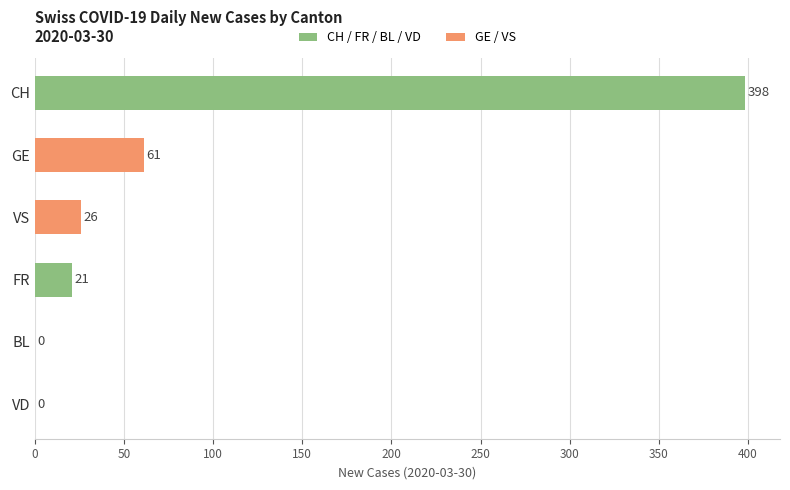

Rank the series by their maximum value, from highest to lowest.

CH, GE, VS, FR, VD, BL